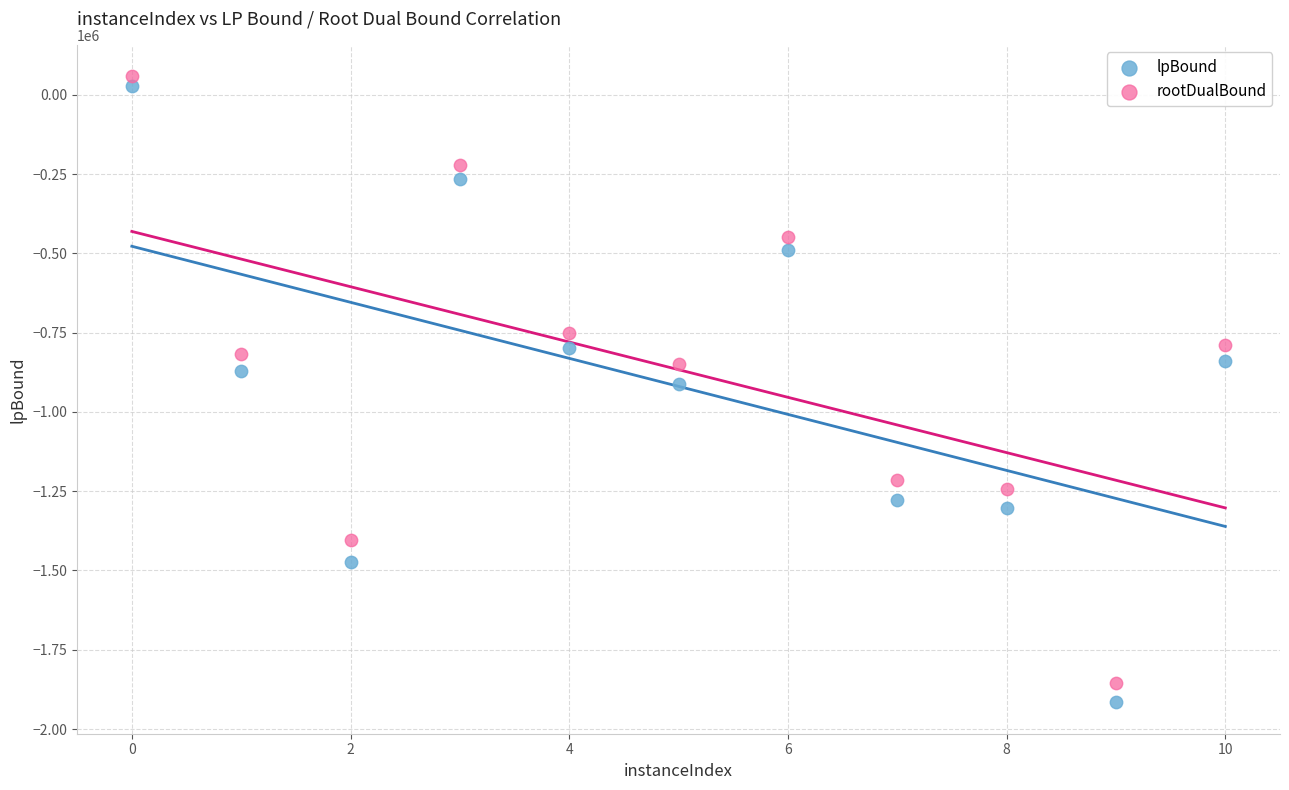

In the lpBound series, what Y value is closest to -943851?

-911368.4